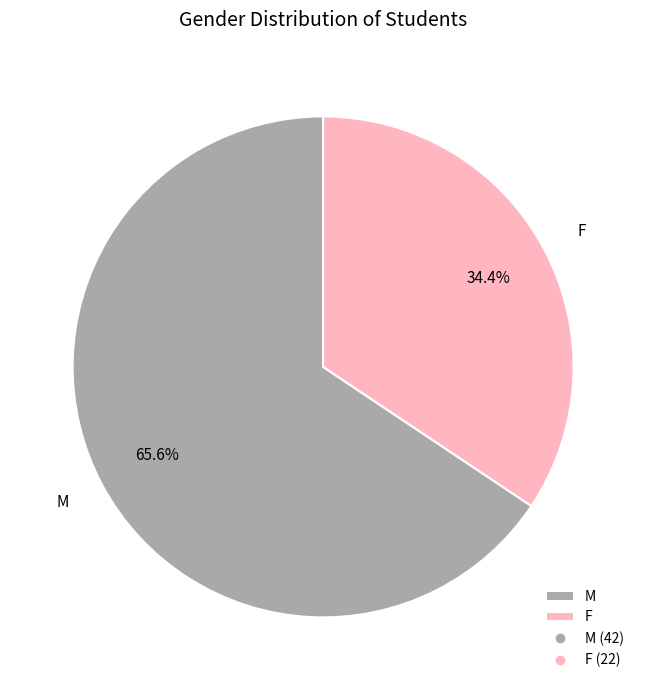

Which slice is the largest?

M